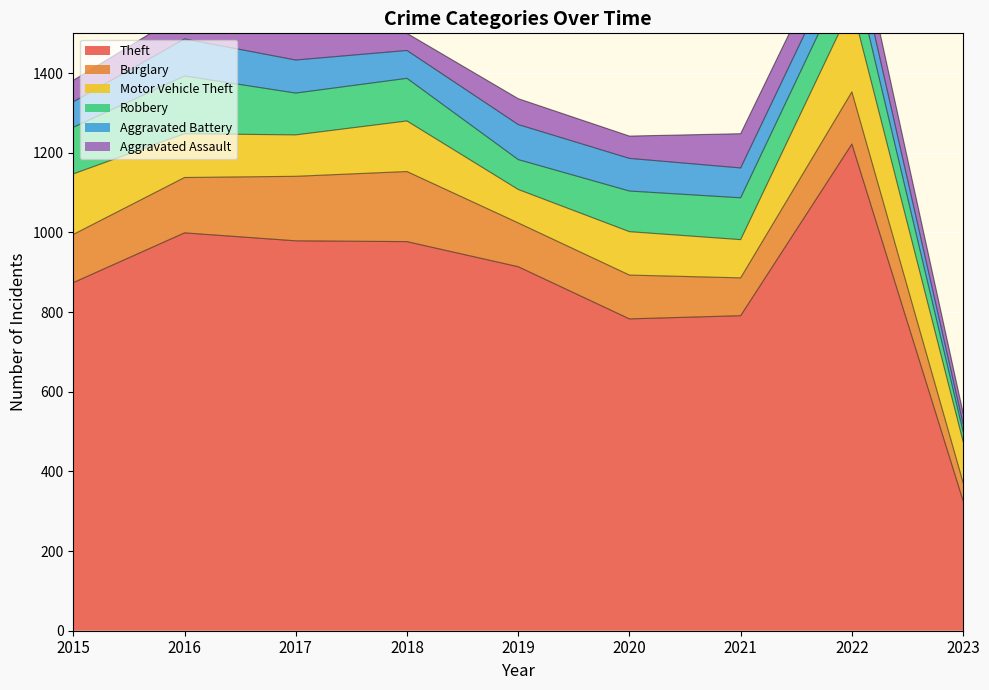

What is the sum of the Aggravated Battery values at 2023 and 2015?

83